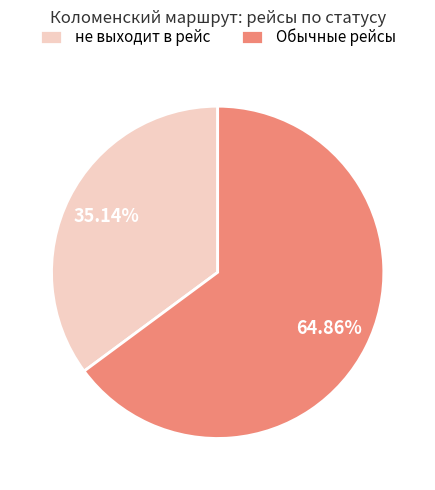

Which slice is the largest?

Обычные рейсы